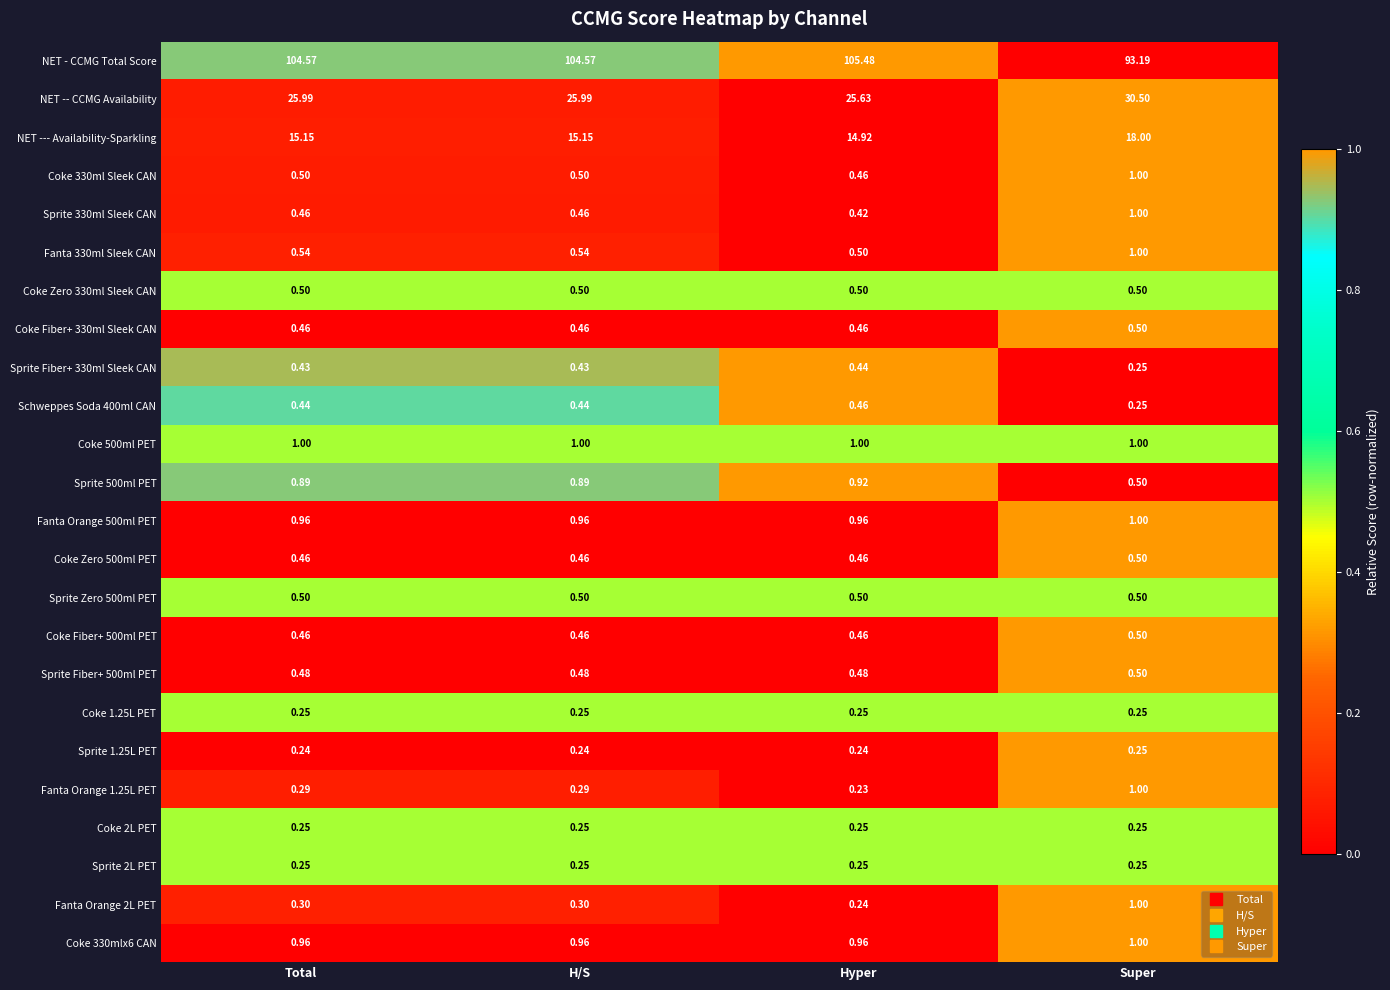

Which series has the widest spread of values?

NET - CCMG Total Score